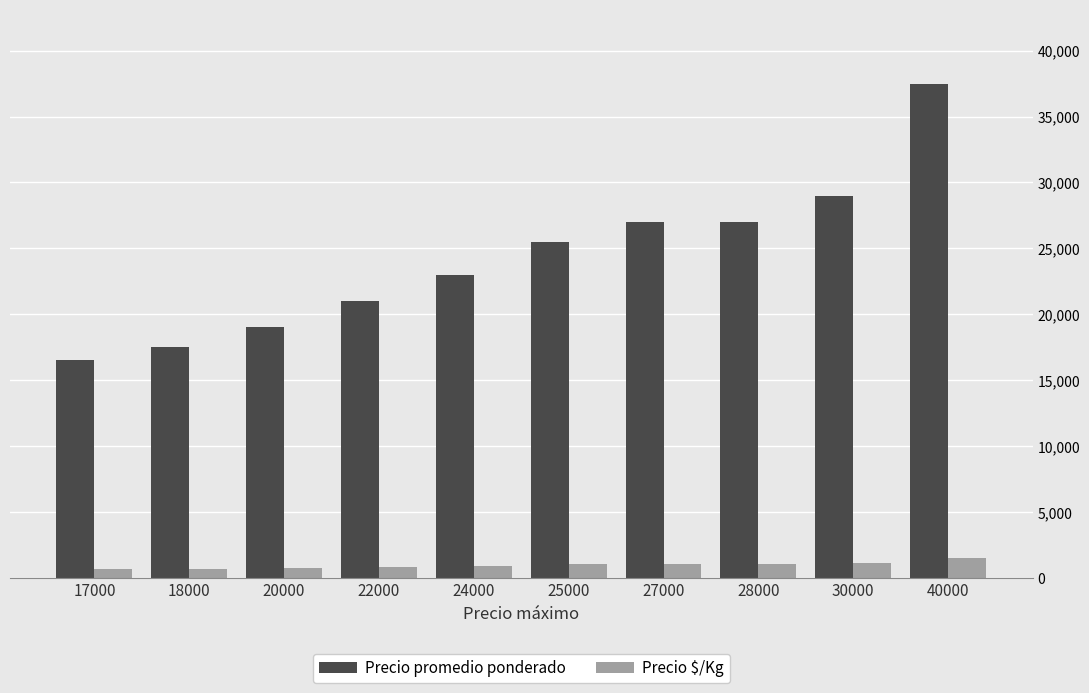

What is the highest value of the Precio promedio ponderado series?

37500